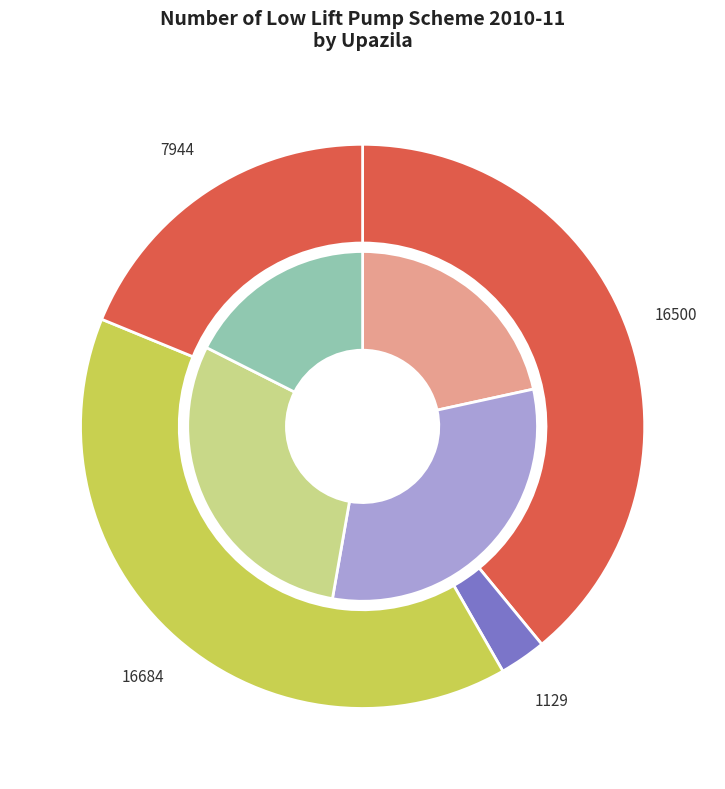

Which series has the widest spread of values?

area_irrigated